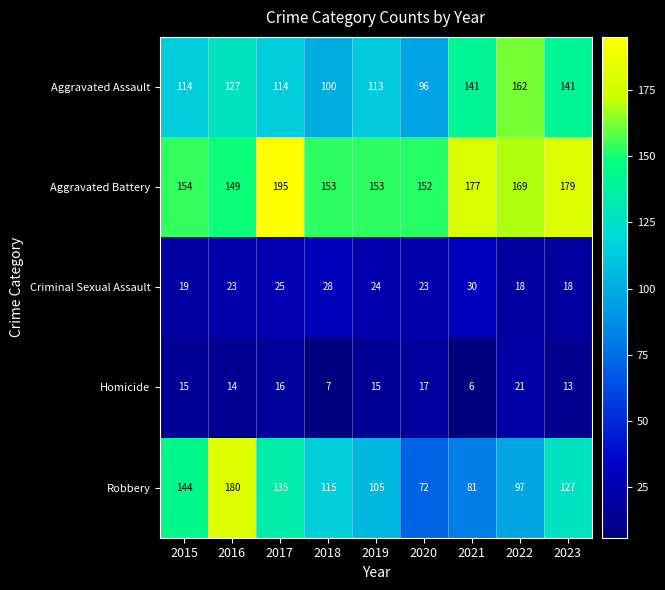

Which series has the widest spread of values?

Robbery